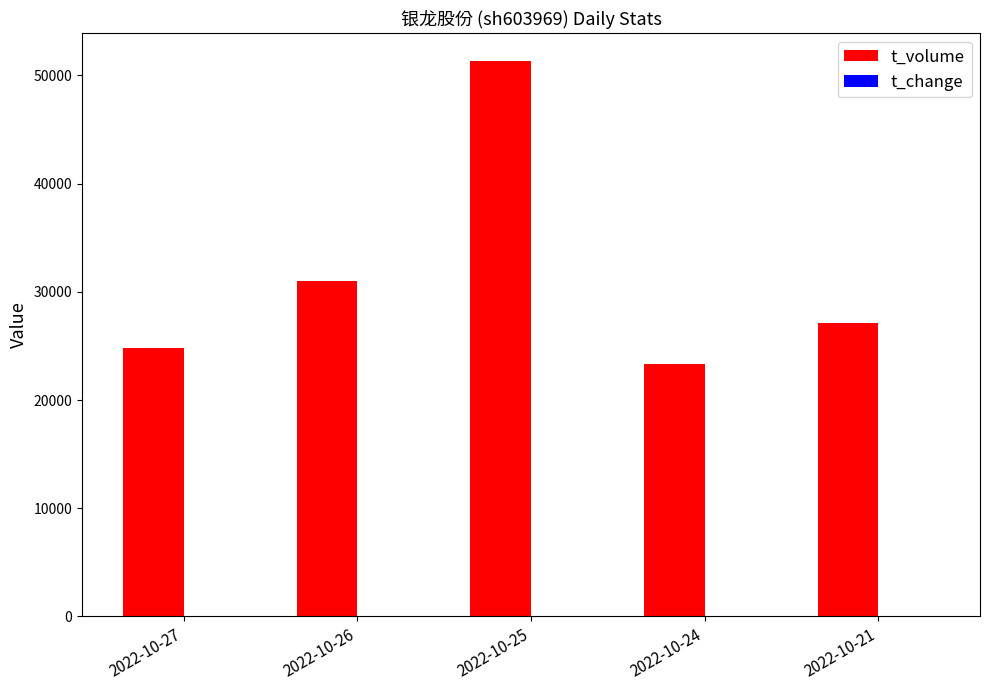

At which category is the sum across all series the highest?

2022-10-25